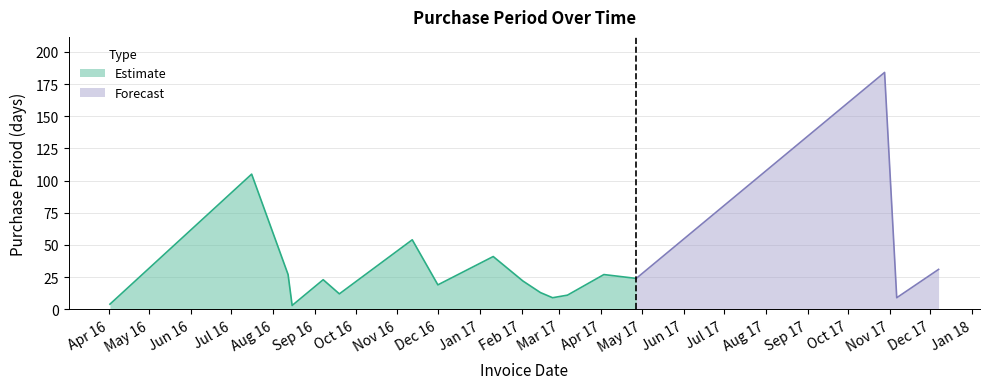

What is the change in value from 2016-11-12 to 2017-02-02?

-32